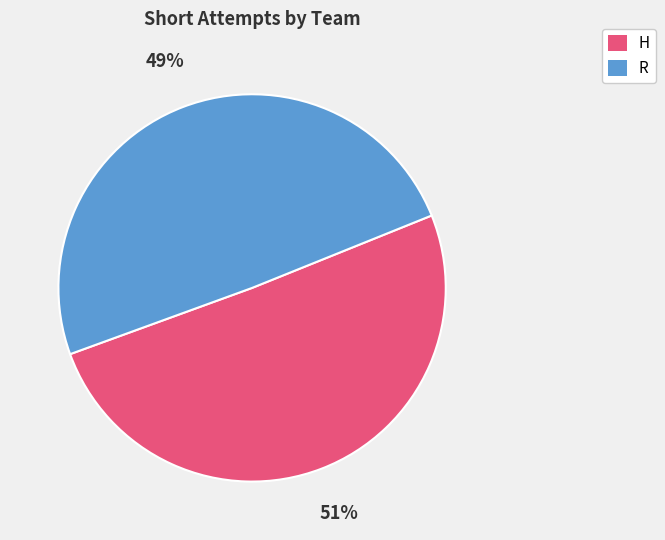

To the nearest percent, what is the average slice percentage?

50%